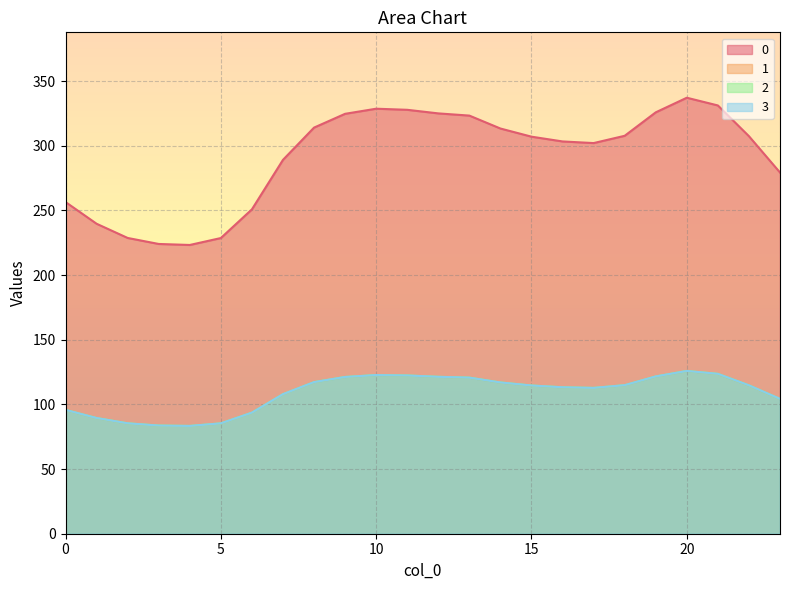

True or false: 0 has more than 1 interior local peaks.

True